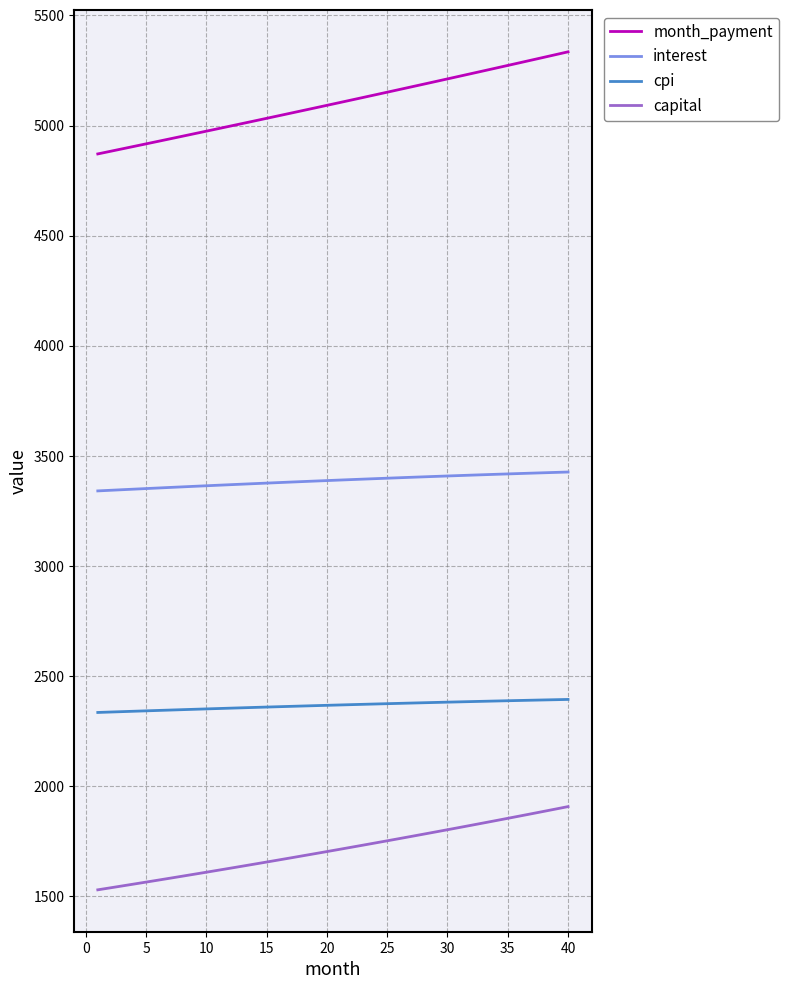

Rank the series by their average value, from lowest to highest.

capital, cpi, interest, month_payment